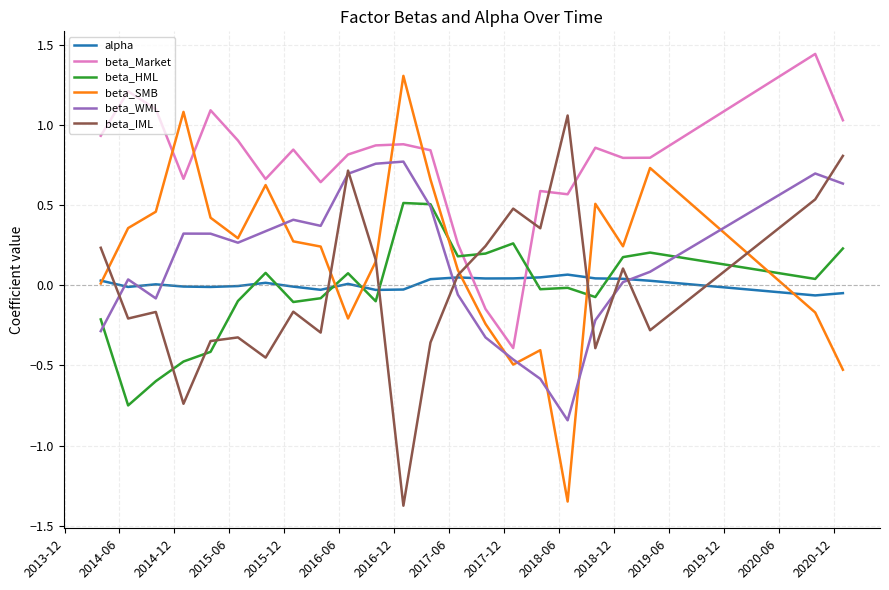

Which series has the widest spread of values?

beta_SMB